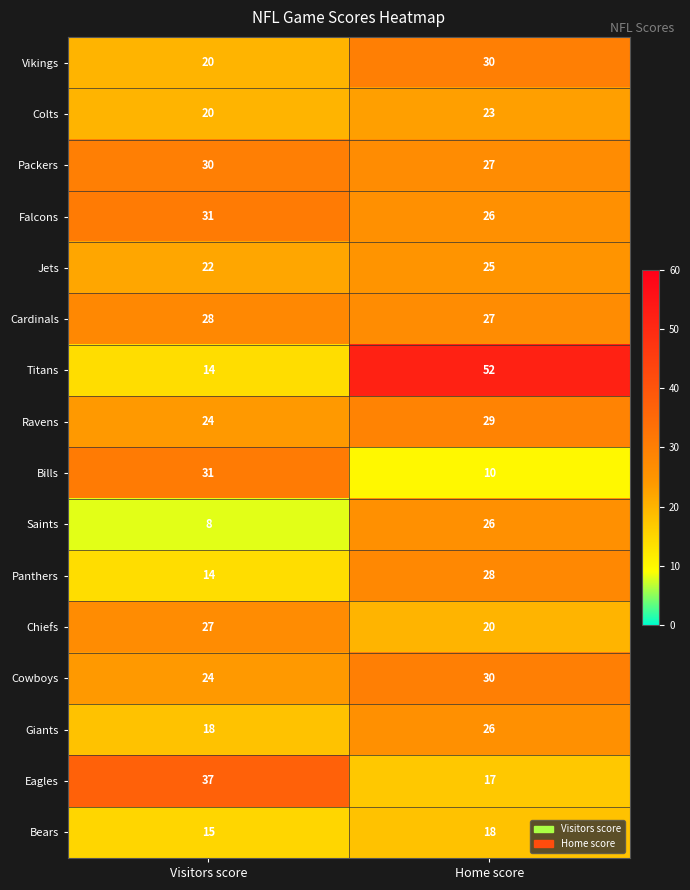

What is the sum of the Eagles values at Home score and Visitors score?

54